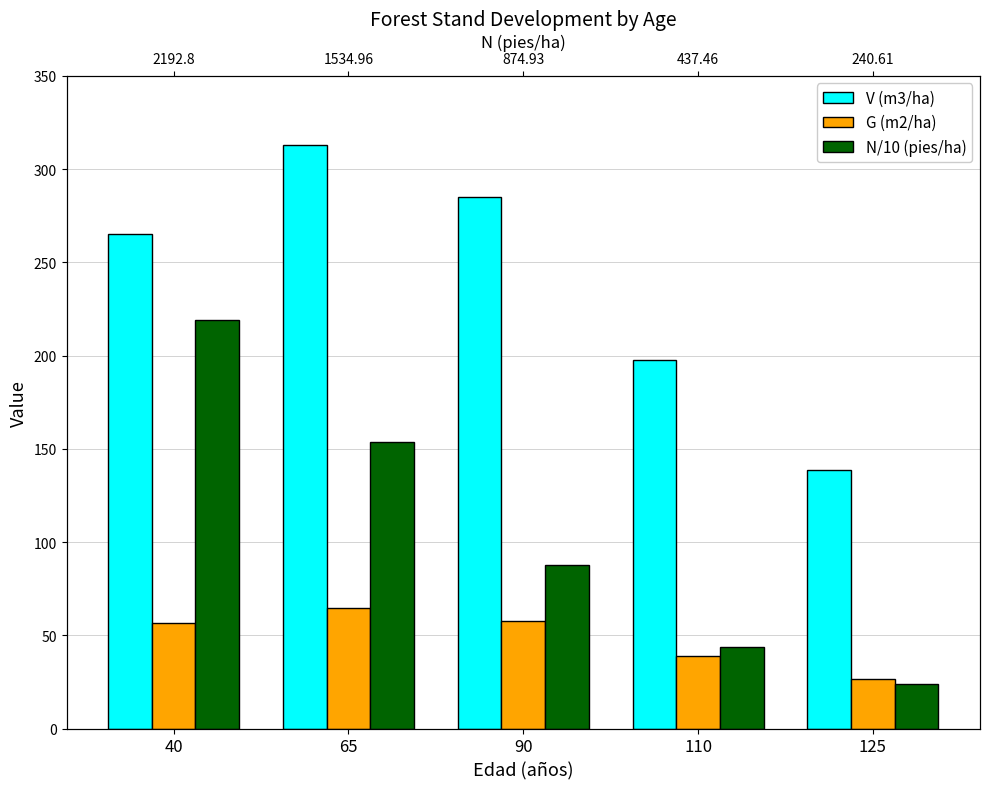

What is the sum of the V (m3/ha) values at 125 and 65?

451.3